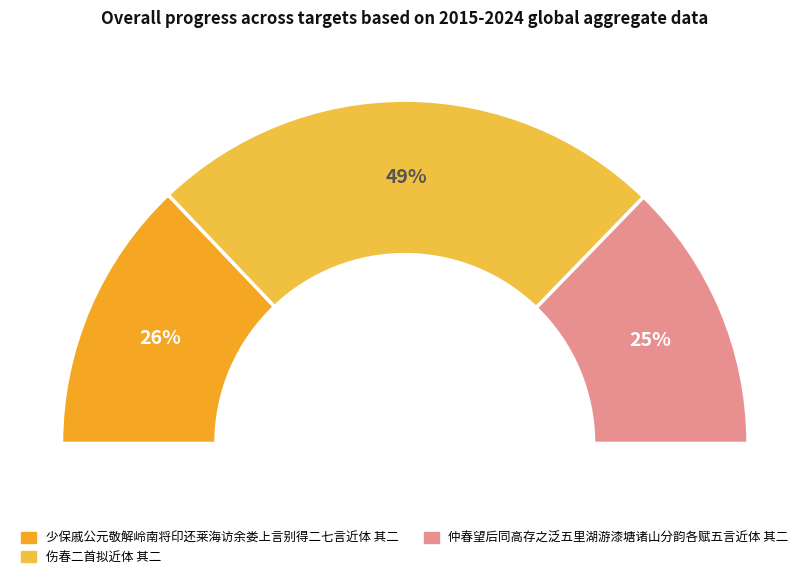

What percentage do 仲春望后同高存之泛五里湖游漆塘诸山分韵各赋五言近体 其二 and 伤春二首拟近体 其二 together represent?

74.2%